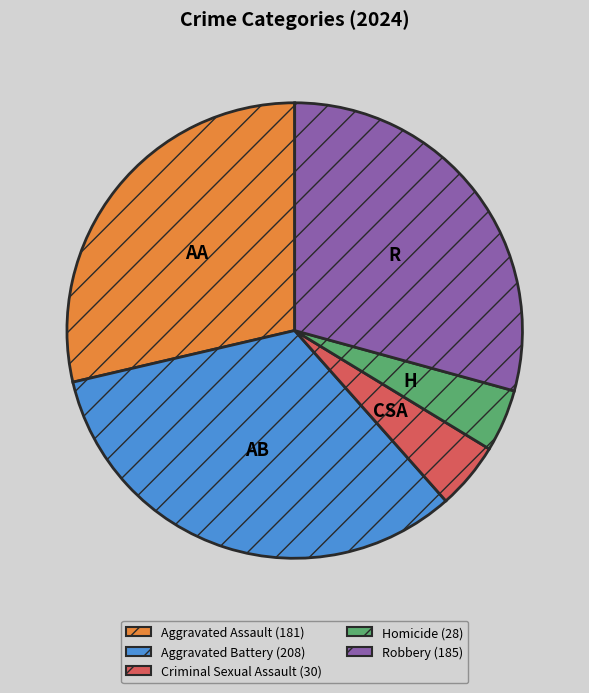

The Robbery slice represents 29% of the pie. True or false?

True